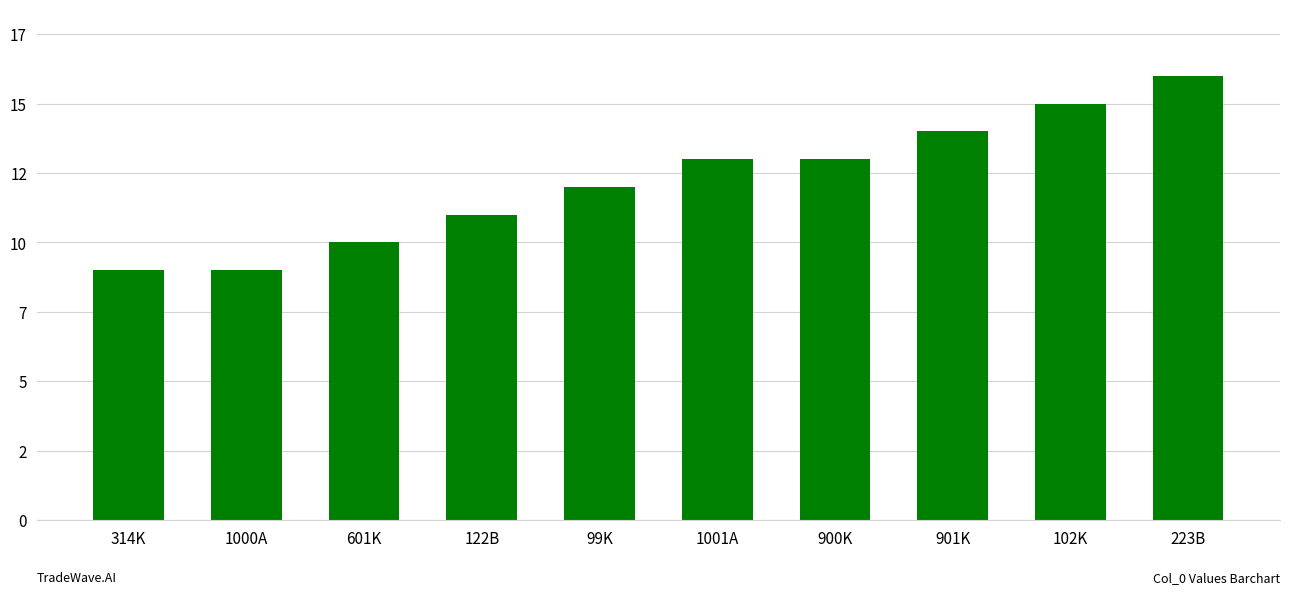

How many bars are there in total?

10